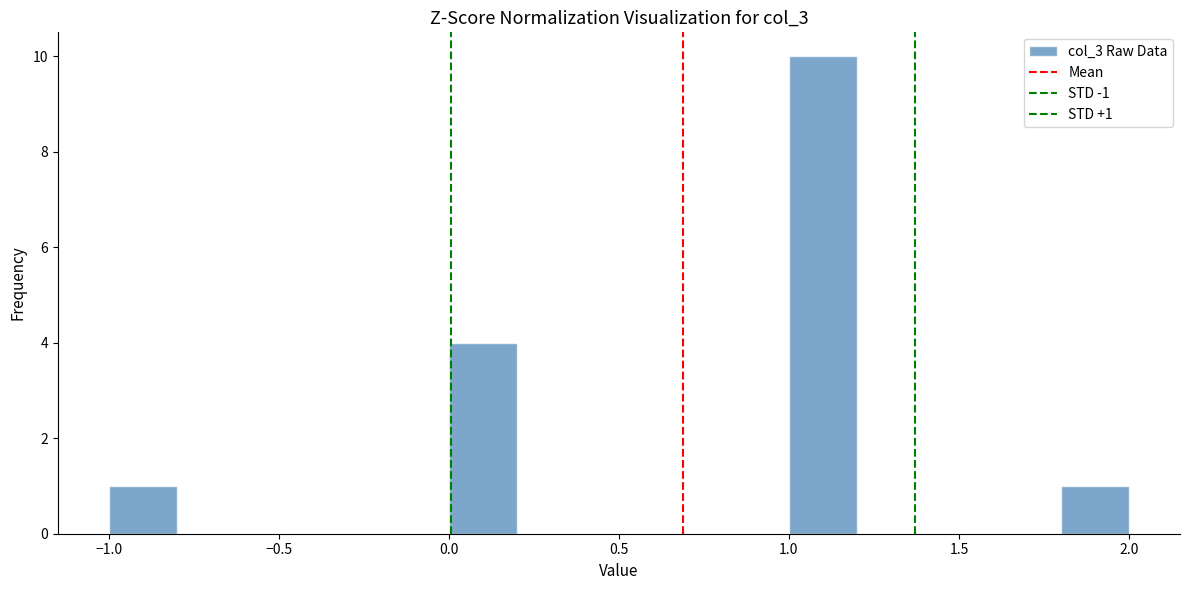

Which range on the x-axis has the tallest bar?

1.0 to 1.2